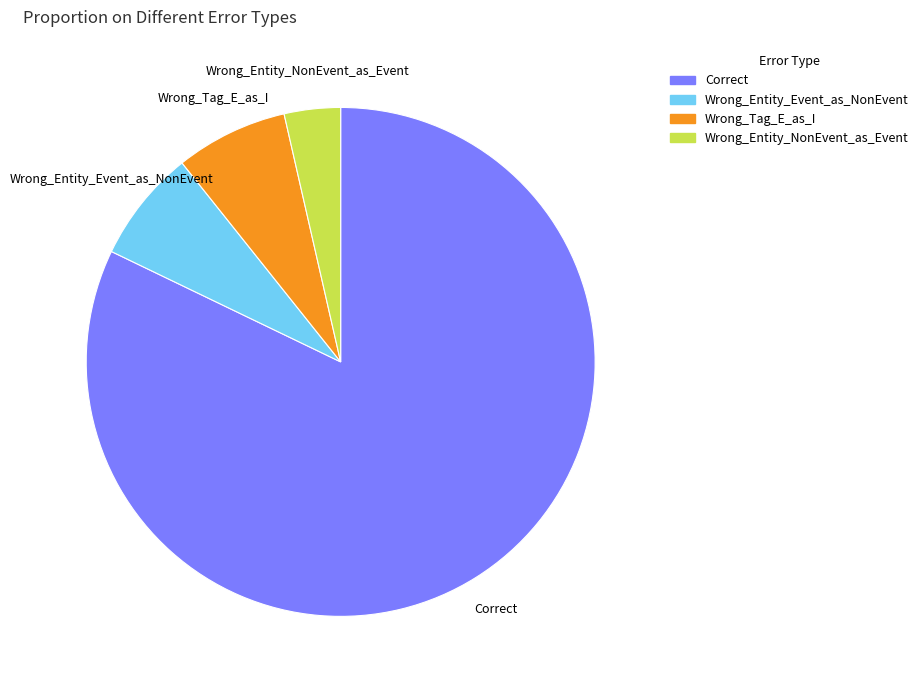

Is it true that Correct is 77% of the pie?

False